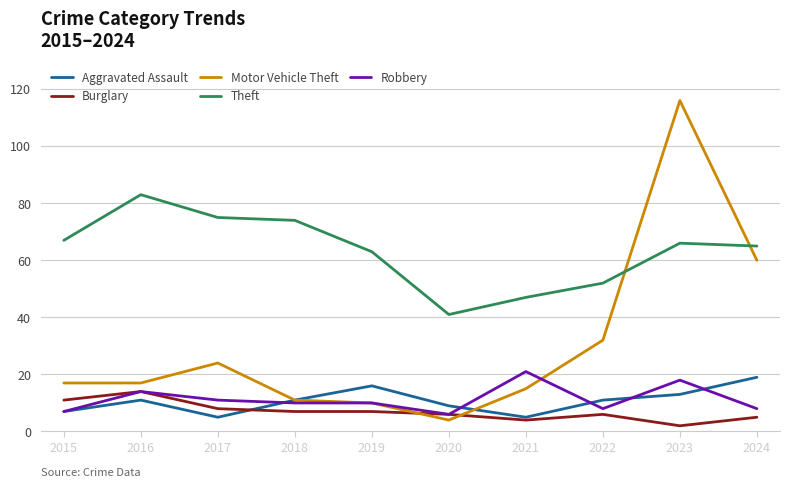

At which category is the sum across all series the highest?

2023